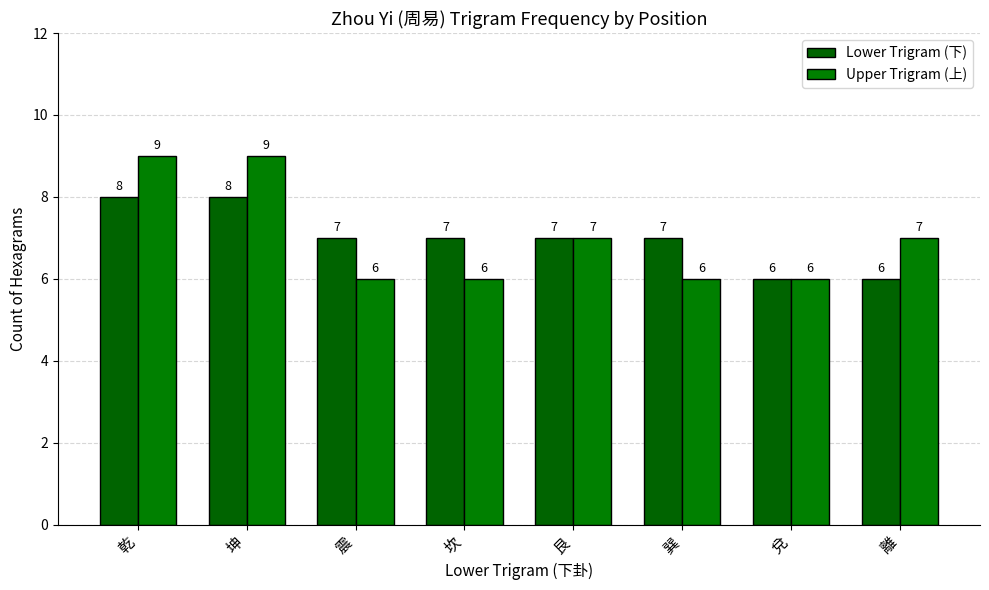

How many bars are there in each group?

2